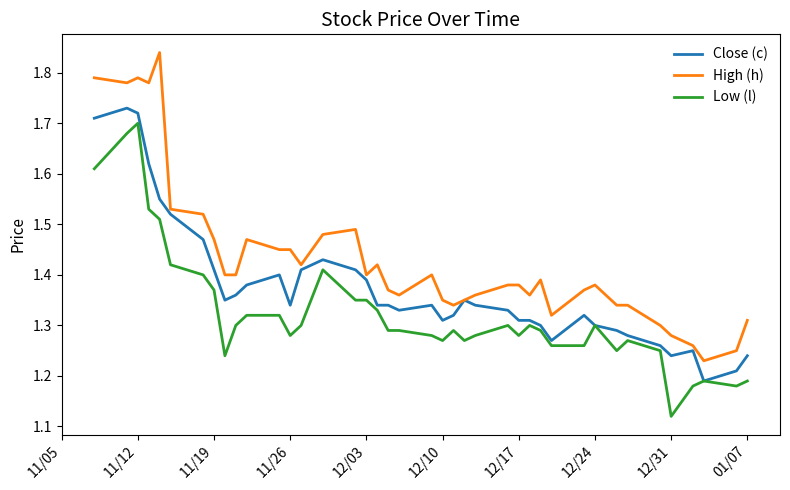

True or false: High (h) and Low (l) intersect in this chart.

False